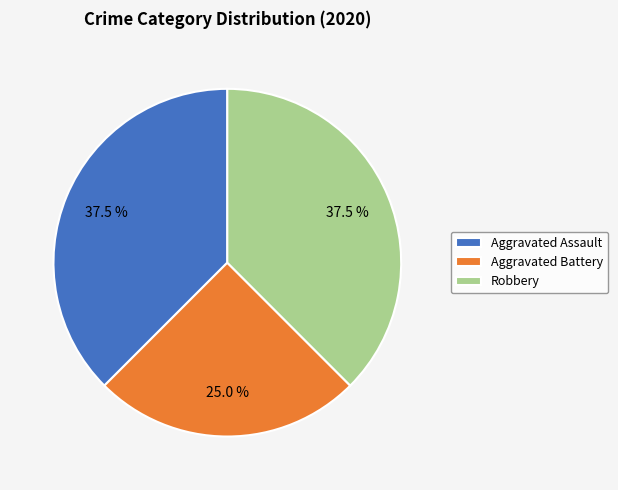

What portion of the pie excludes Aggravated Battery?

75.0%